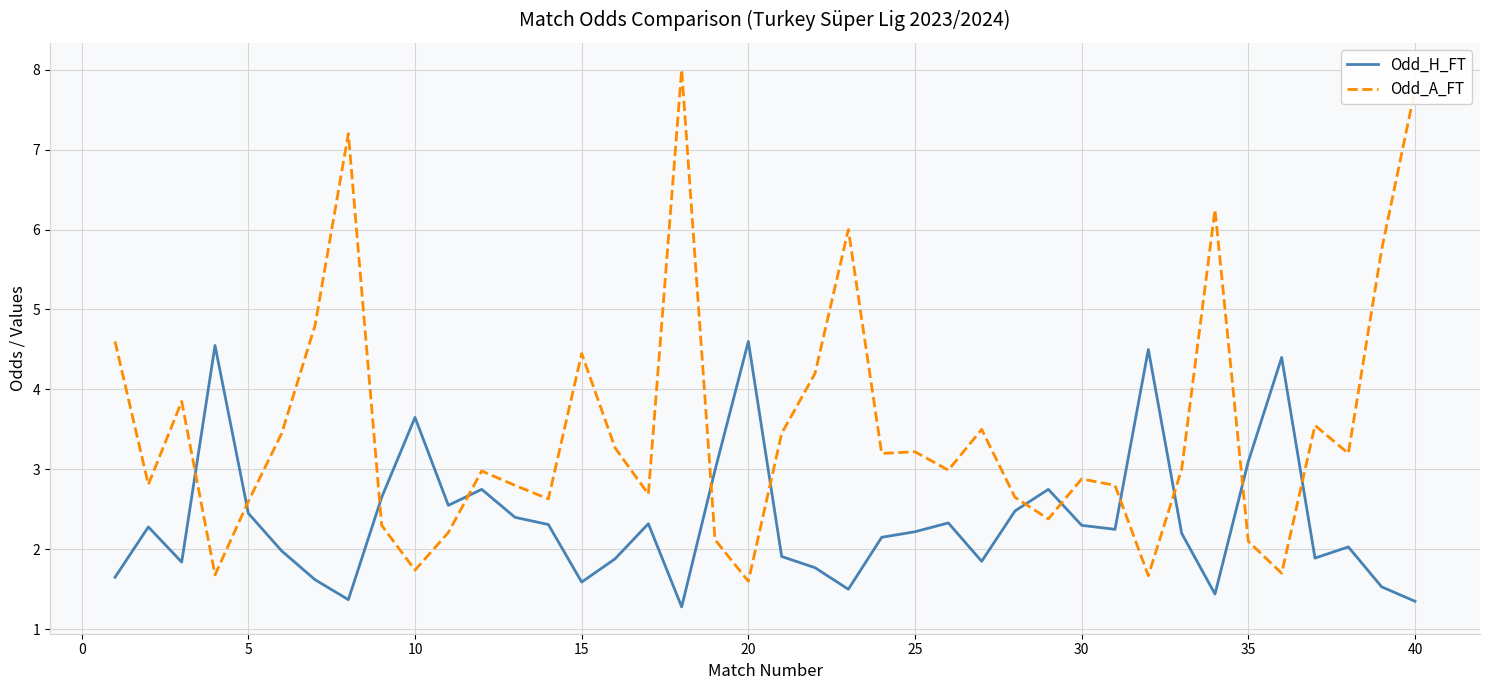

Rank the series by their average value, from lowest to highest.

Odd_H_FT, Odd_A_FT